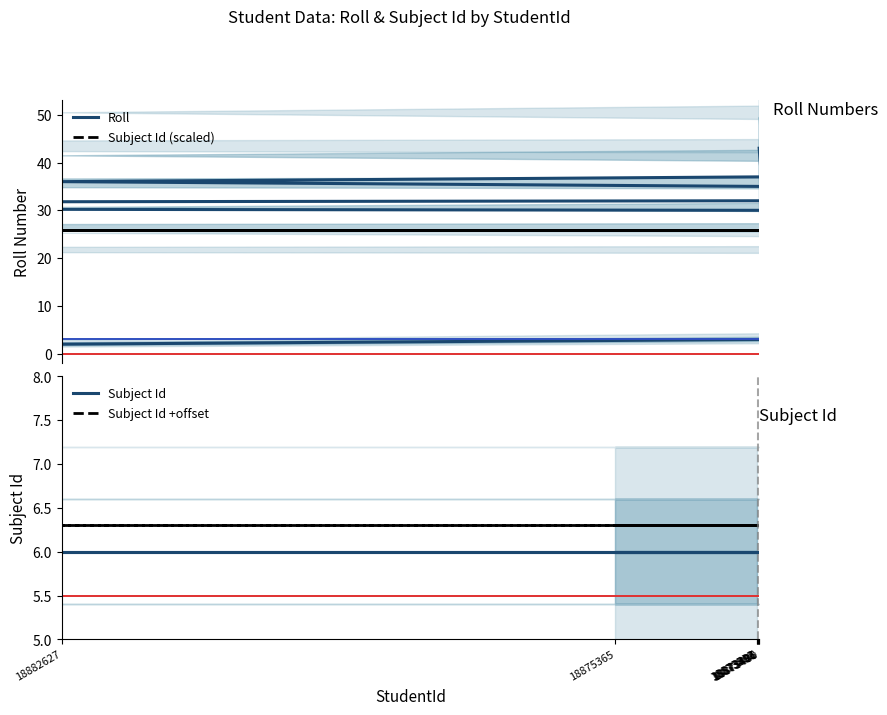

True or false: Subject Id and Subject Id (scaled) intersect in this chart.

False